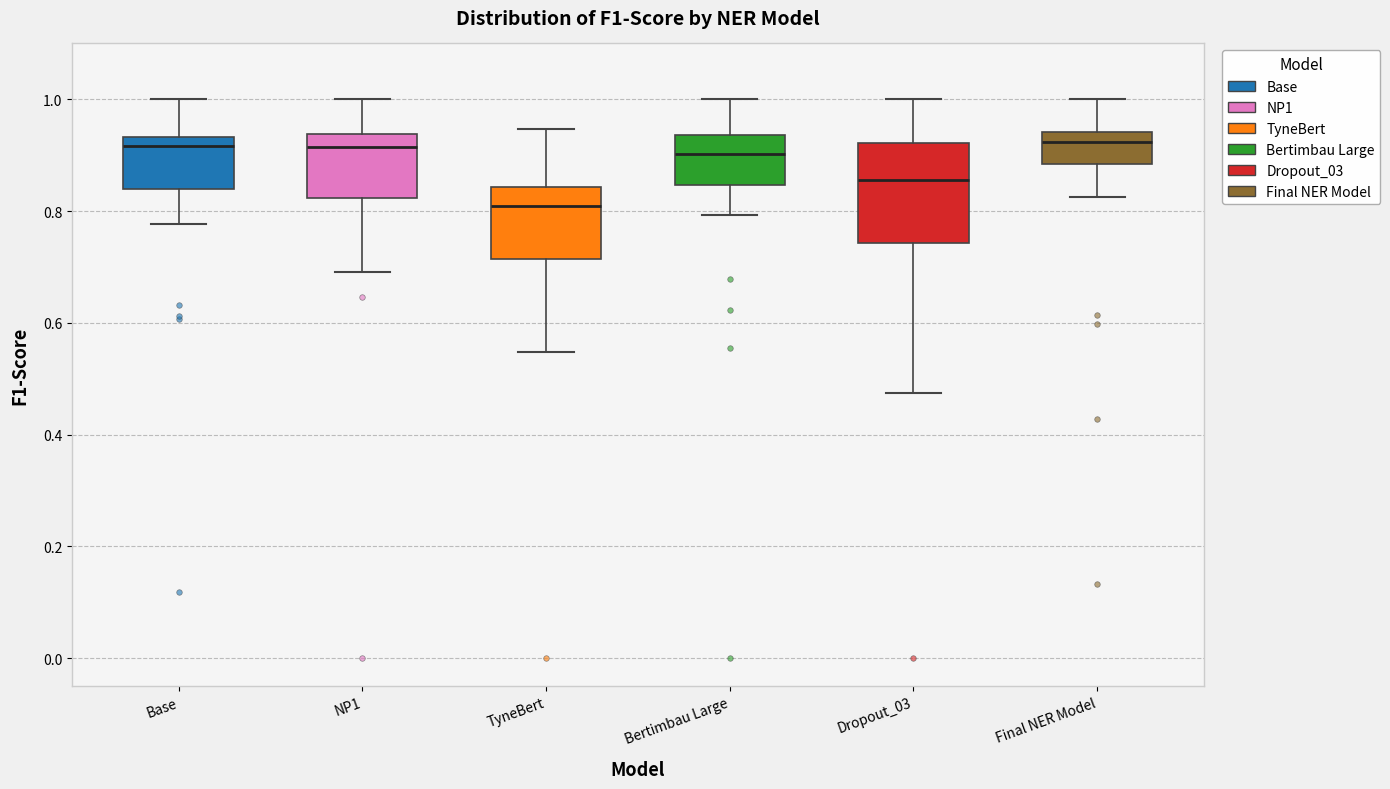

Reading left to right, read every box against the y-axis: the position of its median line, the range the box covers, and the ends of its whiskers. The values are not printed on the chart, so give them approximately, as read against the axis.

Base: median 0.92, box 0.84 to 0.94, whiskers 0.78 to 1.00
NP1: median 0.92, box 0.82 to 0.94, whiskers 0.70 to 1.00
TyneBert: median 0.80, box 0.72 to 0.84, whiskers 0.54 to 0.94
Bertimbau Large: median 0.90, box 0.84 to 0.94, whiskers 0.80 to 1.00
Dropout_03: median 0.86, box 0.74 to 0.92, whiskers 0.48 to 1.00
Final NER Model: median 0.92, box 0.88 to 0.94, whiskers 0.82 to 1.00